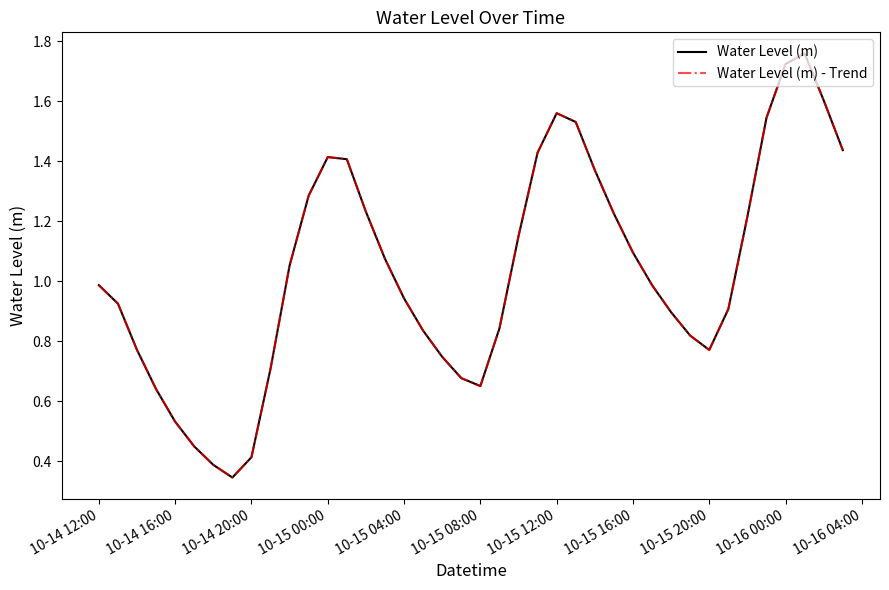

True or false: Water Level (m) - Trend and Water Level (m) intersect in this chart.

False